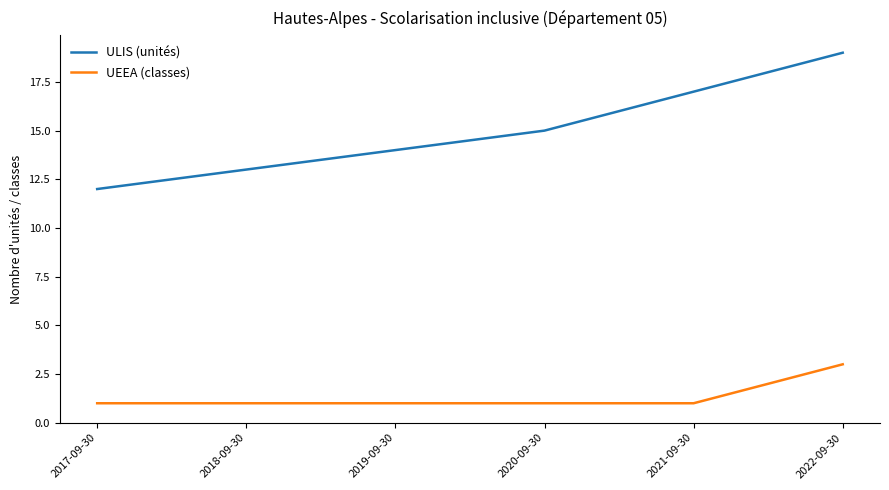

Does the chart display data point markers on the line(s)?

No